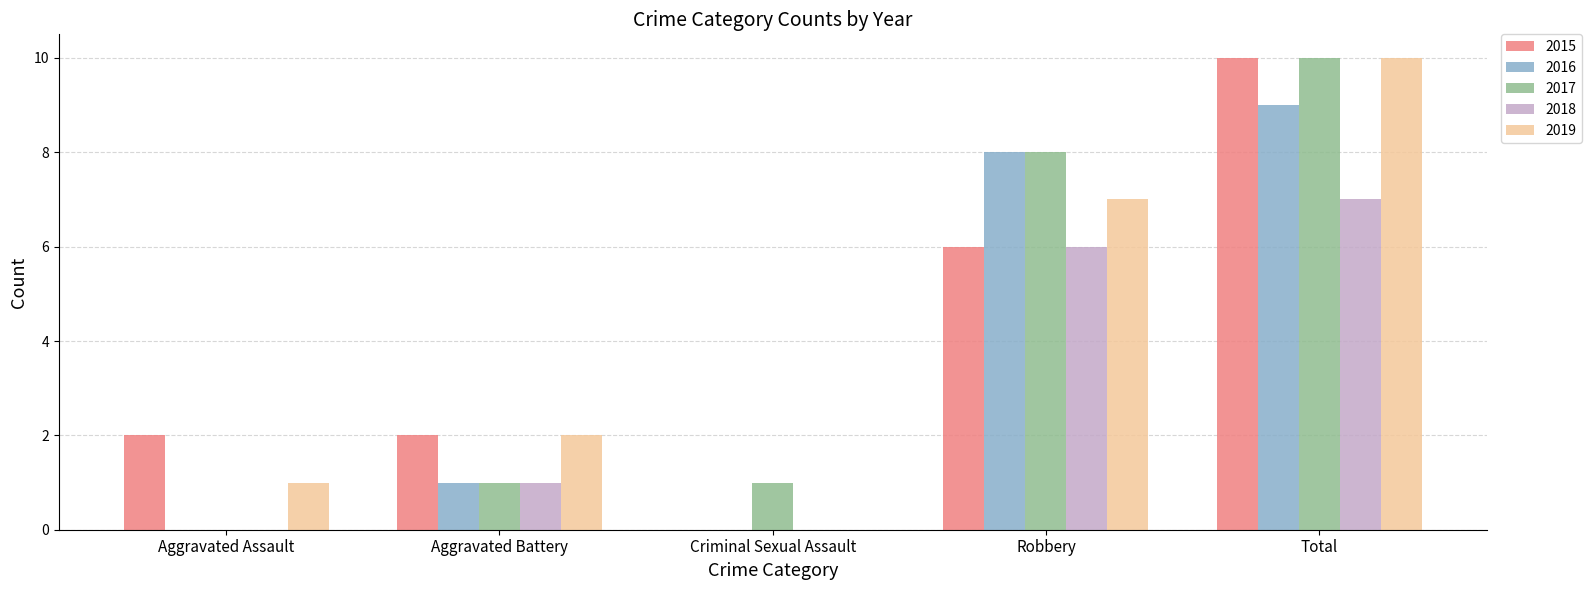

Between Aggravated Battery and Total, which series saw the biggest shift?

2017